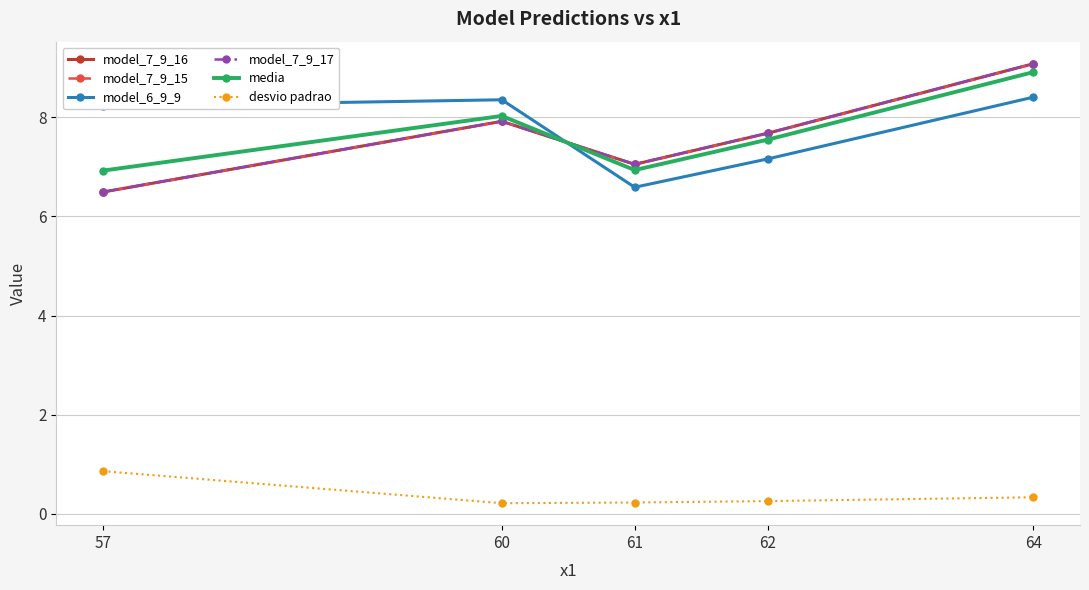

How many lines are shown in the chart?

6